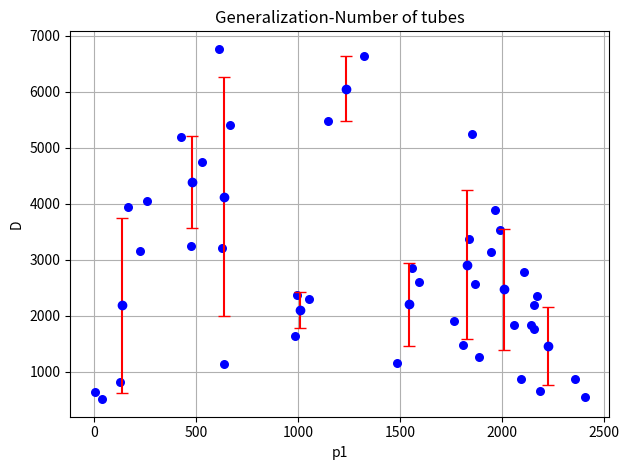

What Y value in the scatter plot is closest to 3636?

3520.6